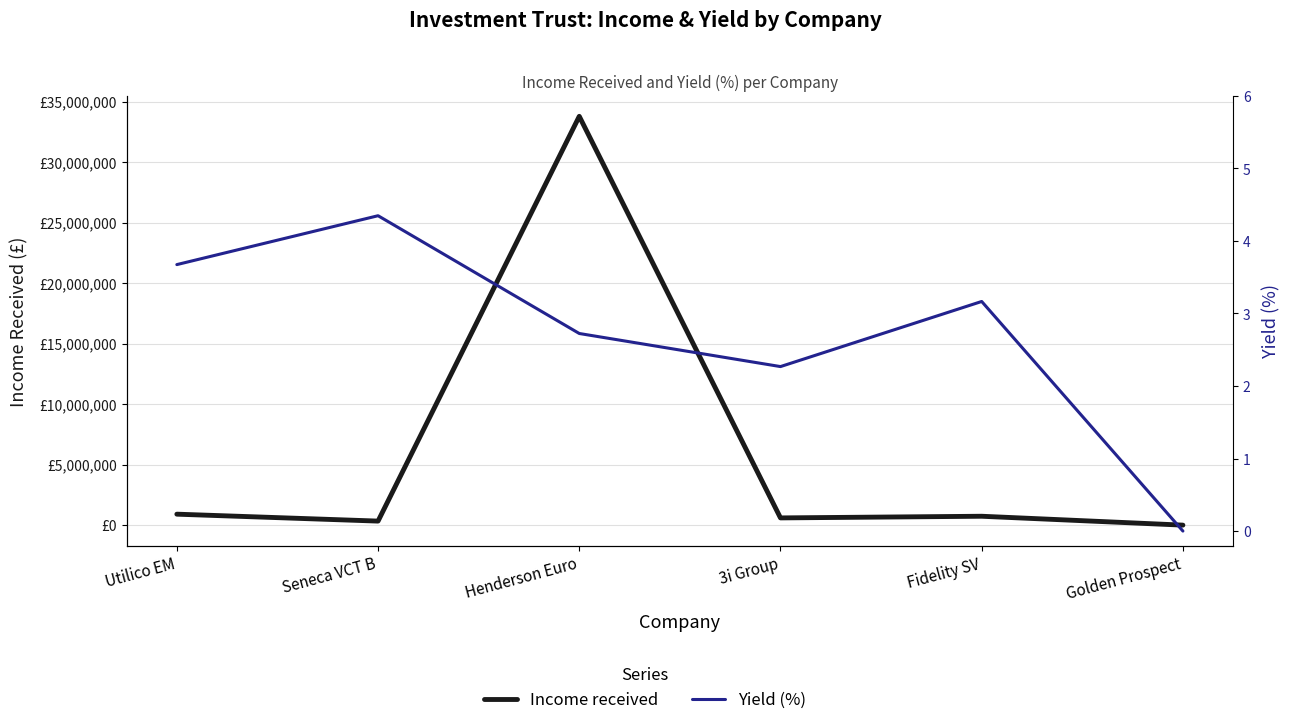

Where is the first local maximum for Income received?

Henderson Euro